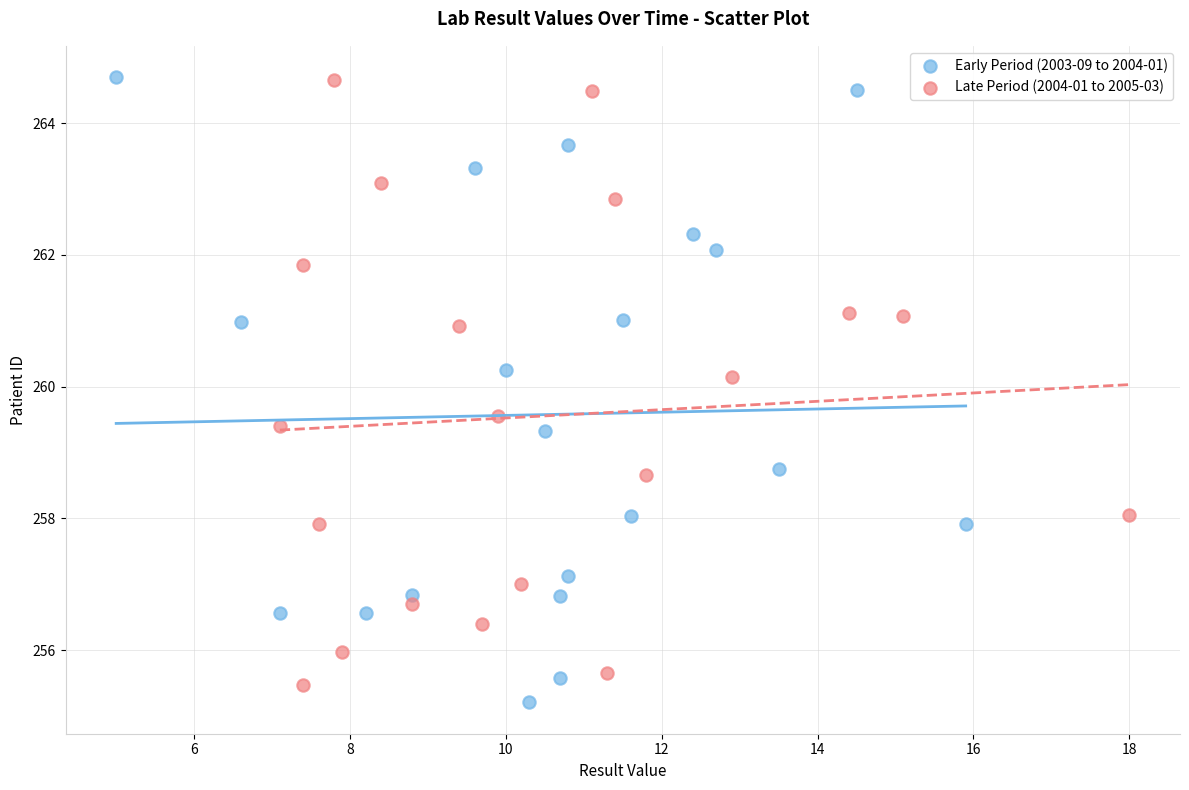

What are all the series names shown in the legend?

Early Period (2003-09 to 2004-01), Late Period (2004-01 to 2005-03)